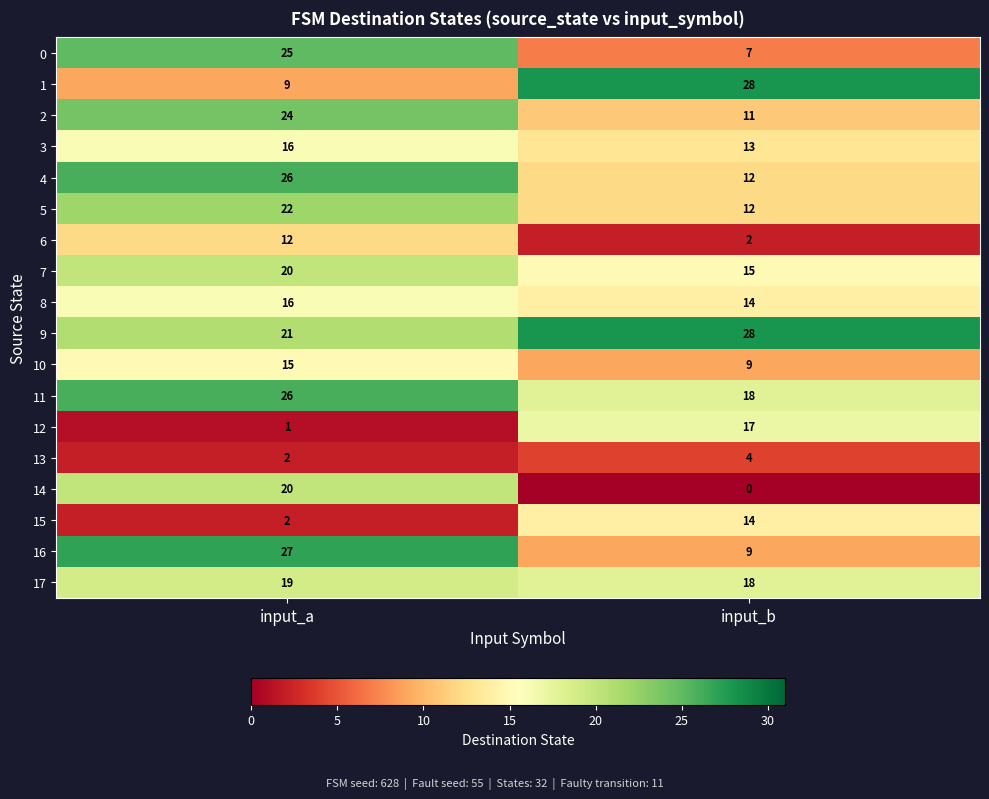

What is the greatest value displayed?

28